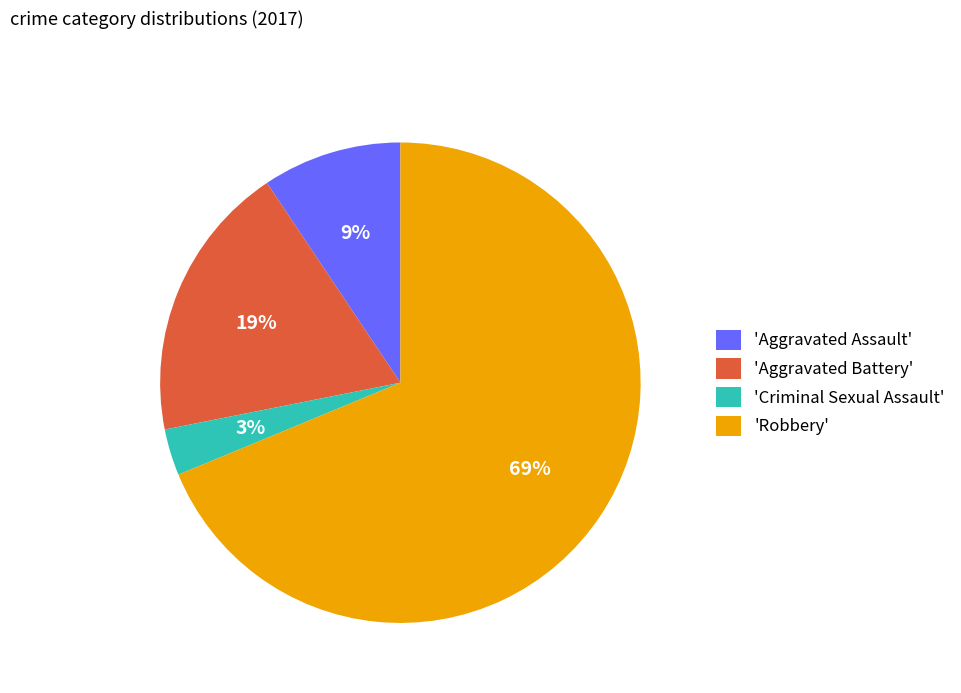

What percentage is the 'Robbery' slice, to the nearest percent?

69%